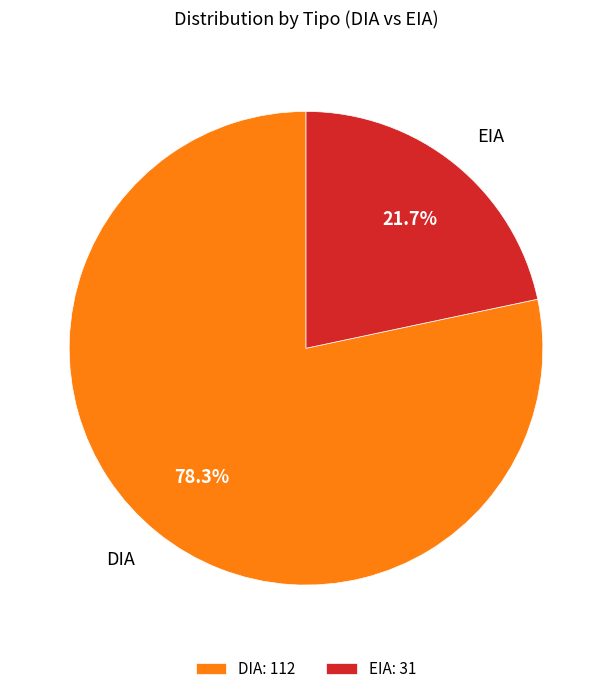

The EIA slice represents 15% of the pie. True or false?

False